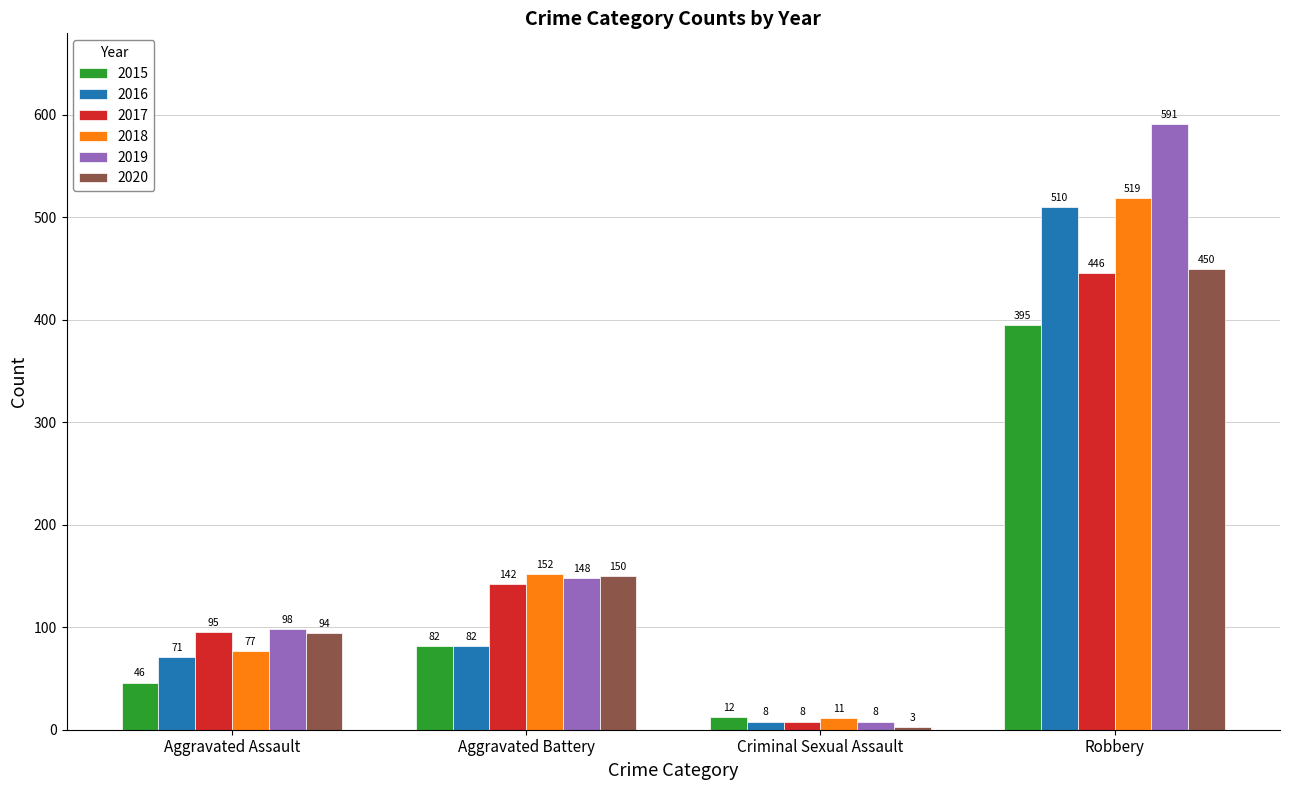

Reading right to left, transcribe all the data shown in this chart.

2015: 395	12	82	46
2016: 510	8	82	71
2017: 446	8	142	95
2018: 519	11	152	77
2019: 591	8	148	98
2020: 450	3	150	94